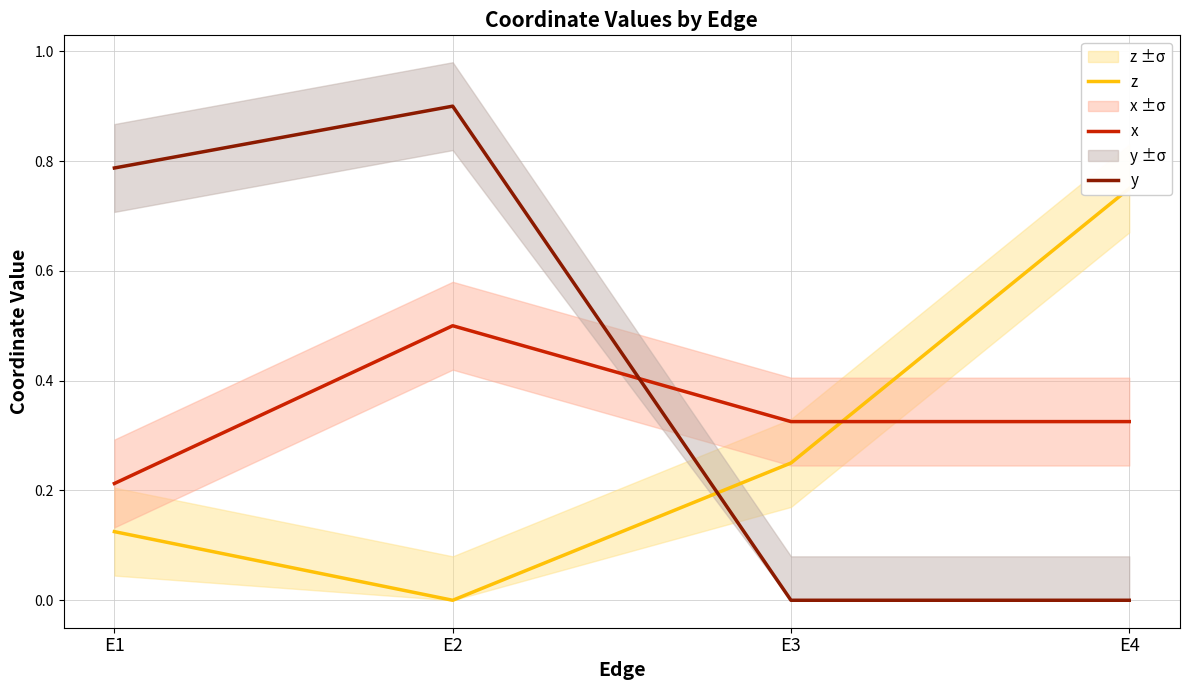

What is the value of the y point at the 1st from the left?

0.8